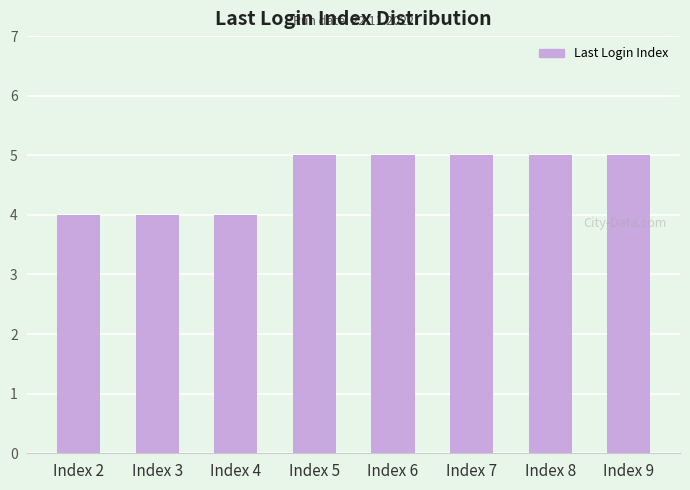

The chart shows a value of 2 at Index 7. True or false?

False